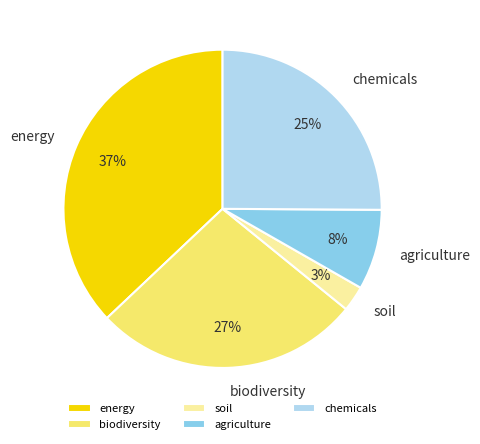

The biodiversity slice represents 14% of the pie. True or false?

False